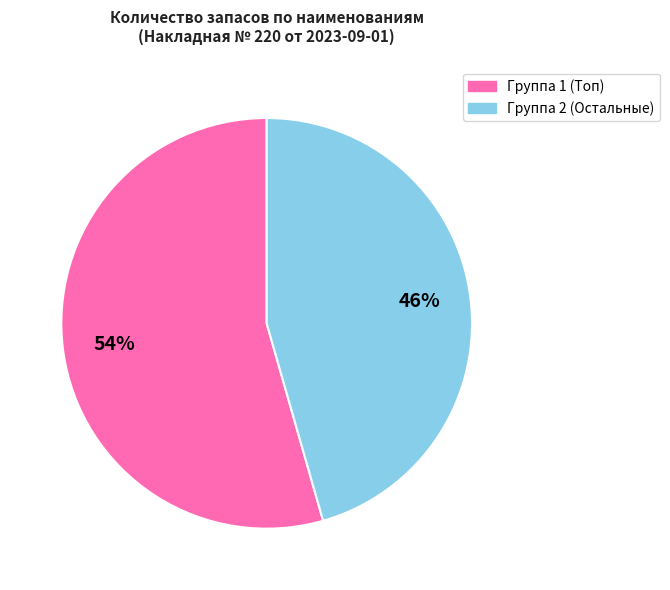

To the nearest percent, what is the average slice percentage?

50%